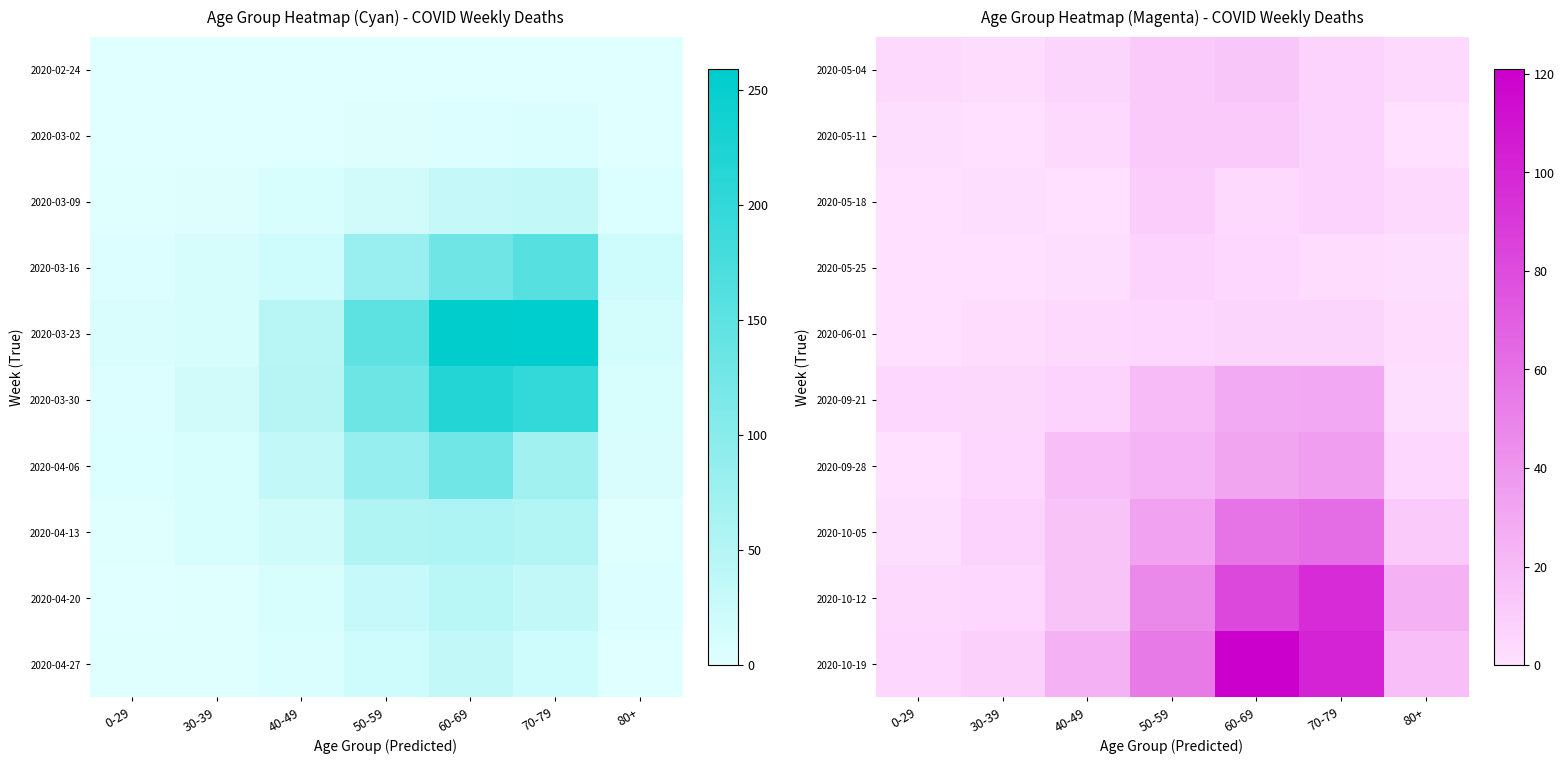

What is the maximum value for 2020-05-11?

12